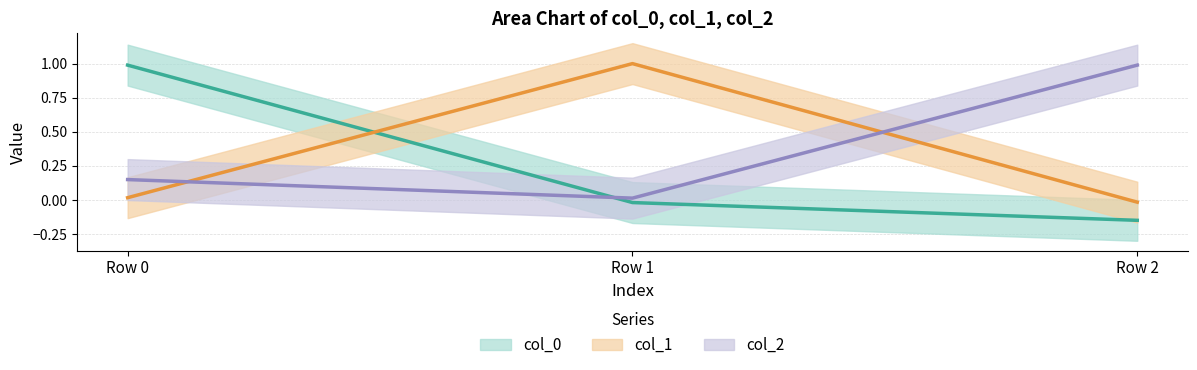

What is the value of the col_0 point at the 1st from the left?

1.0